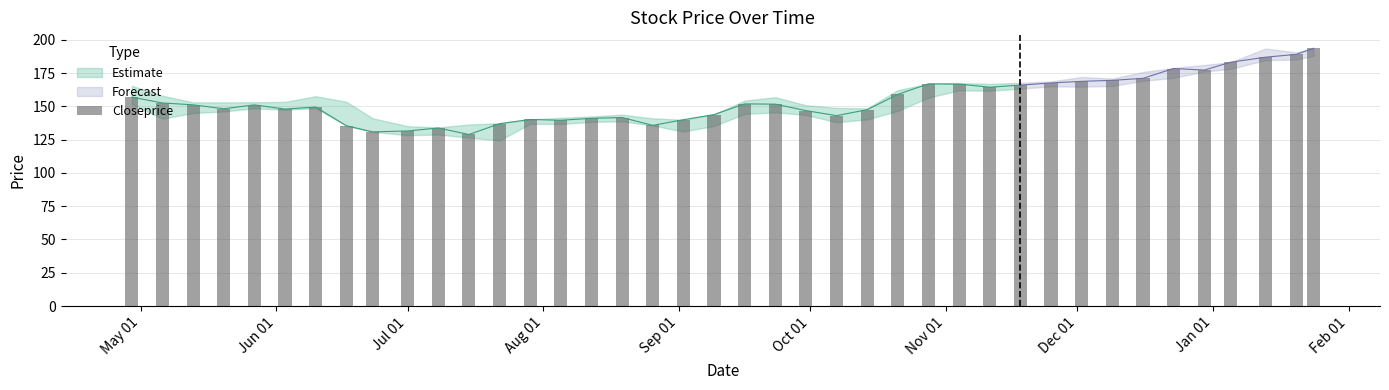

What is the minimum value shown in the chart?

128.9